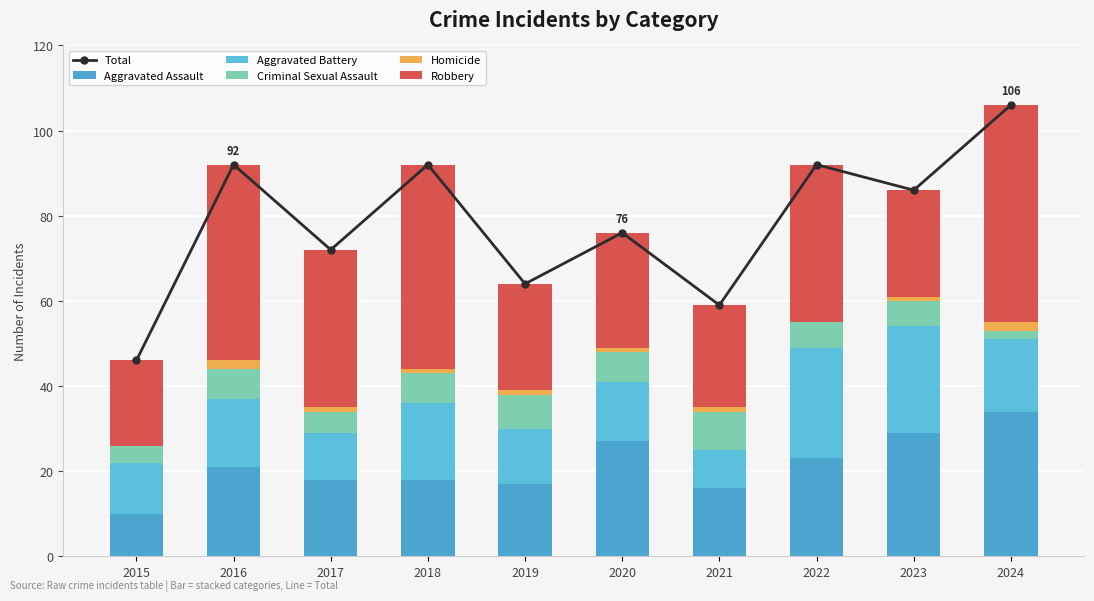

Count the number of data series in this chart.

6